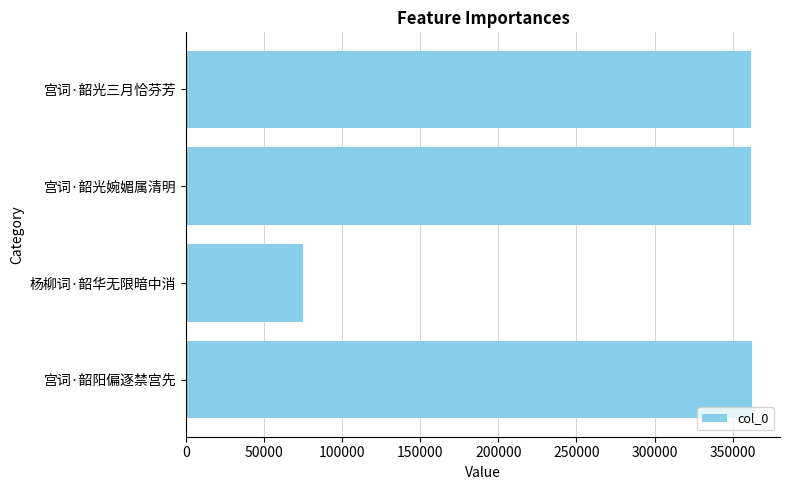

What is the difference between the maximum and second lowest values?

213